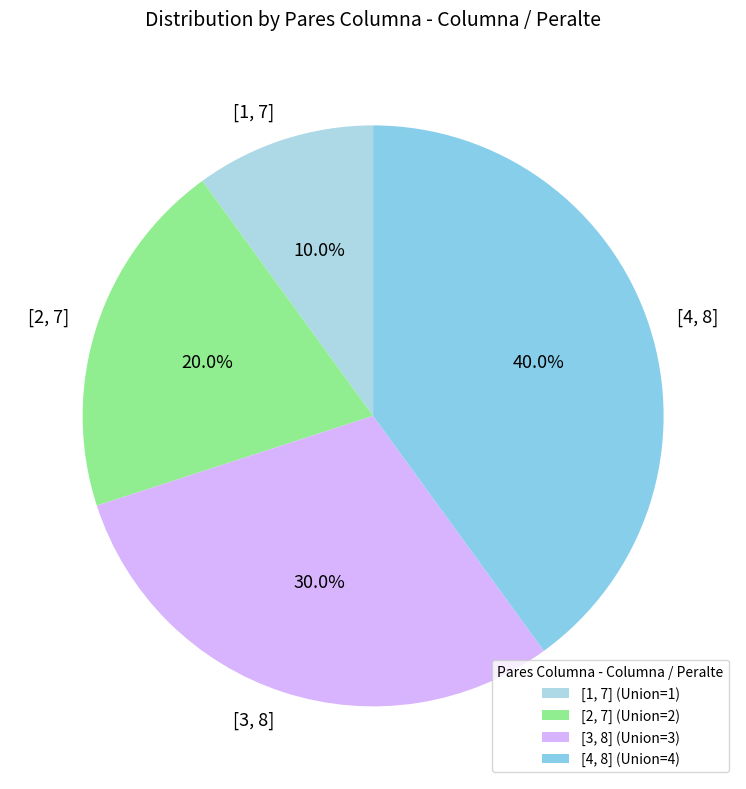

Rank the categories by value from lowest to highest.

[1, 7], [2, 7], [3, 8], [4, 8]